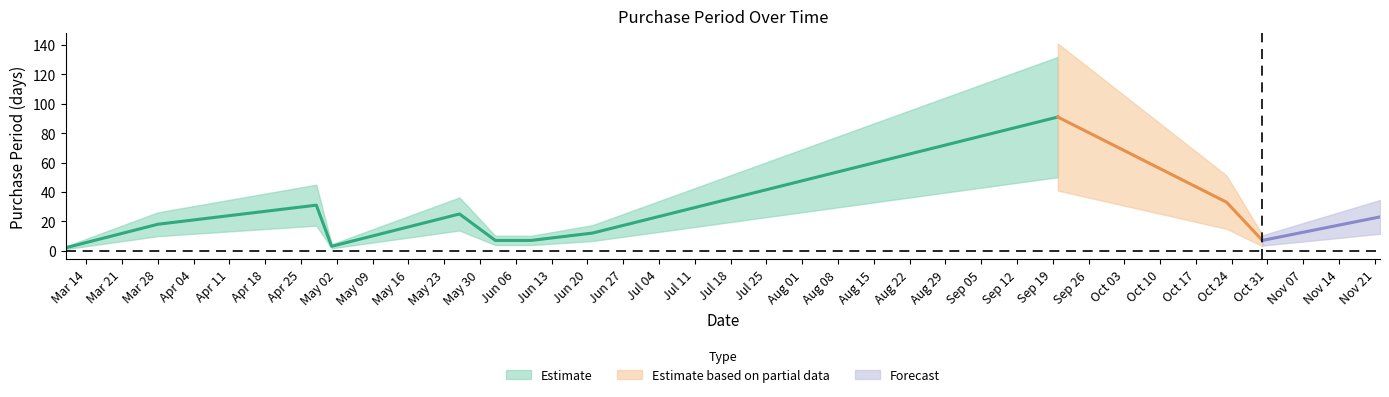

True or false: the data has more than 0 interior local peaks.

True